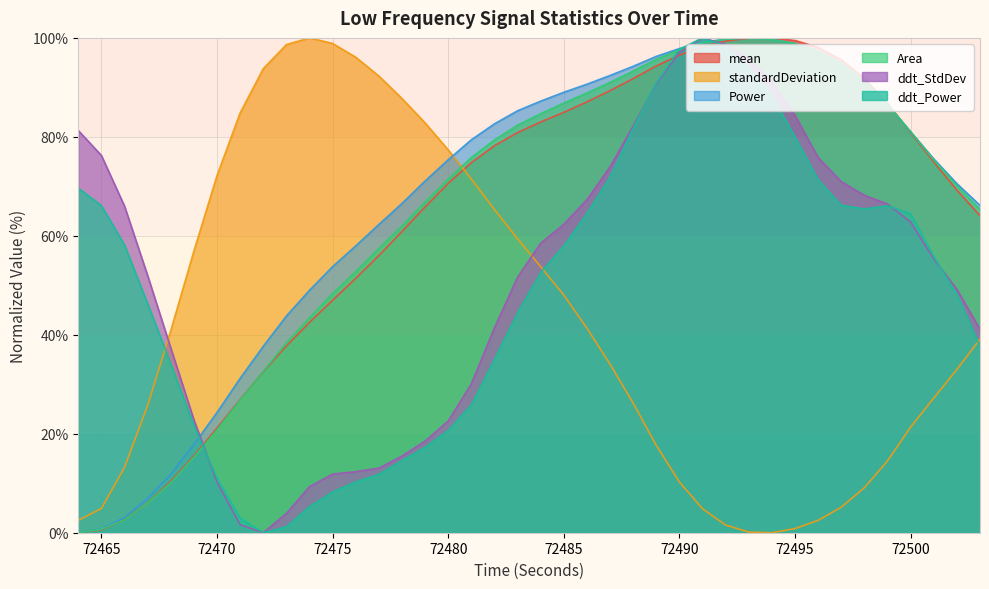

Which series ends up on top after the final intersection of firstDerivativePower_LOWFREQ and firstDerivativeStdDev_LOWFREQ?

firstDerivativeStdDev_LOWFREQ